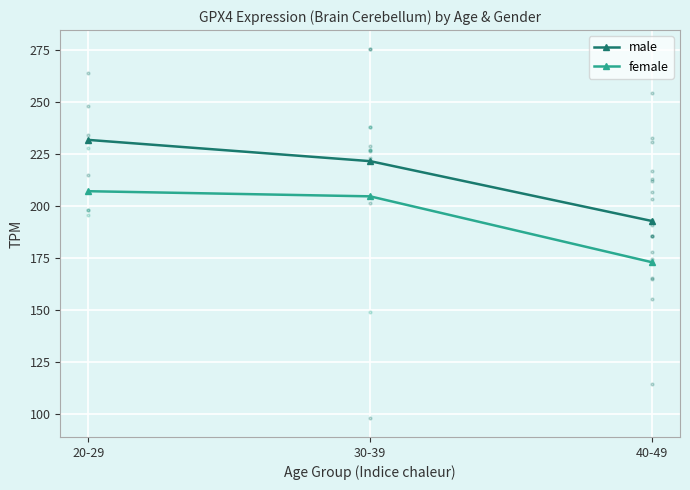

At which category is the sum across all series the highest?

20-29